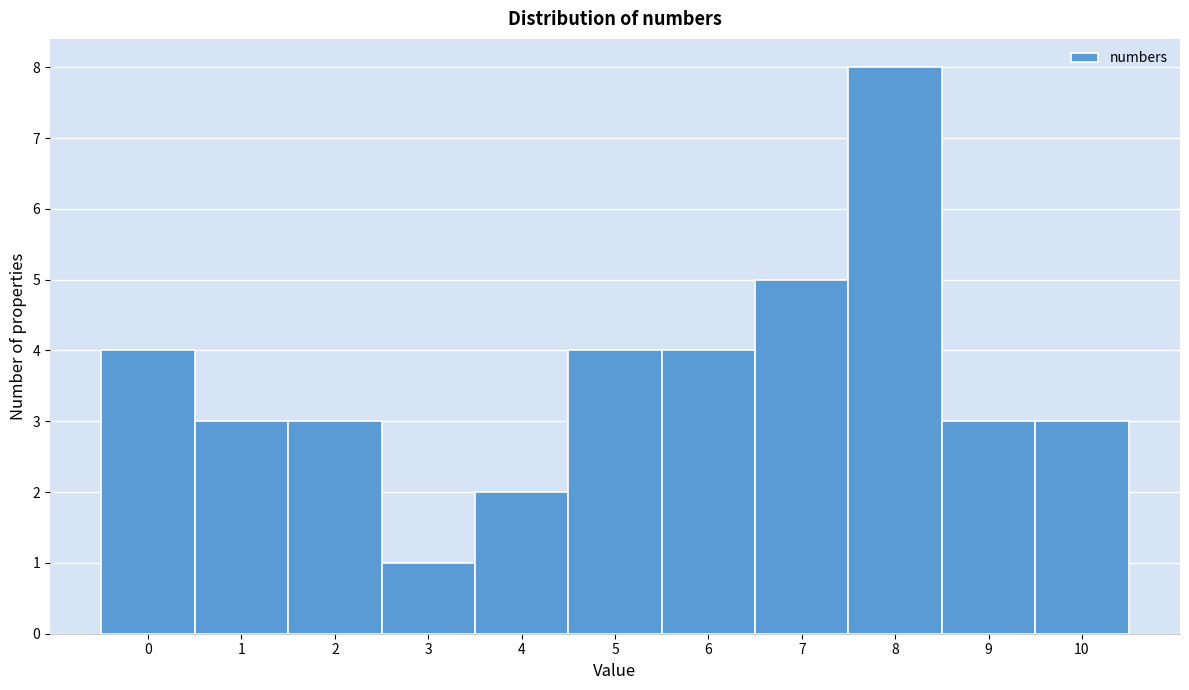

Reading left to right, transcribe this chart: for each bar, give the range it covers on the x-axis and its height. The values are not printed on the chart, so give them approximately, as read against the axis.

-0.5 to 0.5: 4
0.5 to 1.5: 3
1.5 to 2.5: 3
2.5 to 3.5: 1
3.5 to 4.5: 2
4.5 to 5.5: 4
5.5 to 6.5: 4
6.5 to 7.5: 5
7.5 to 8.5: 8
8.5 to 9.5: 3
9.5 to 10.5: 3